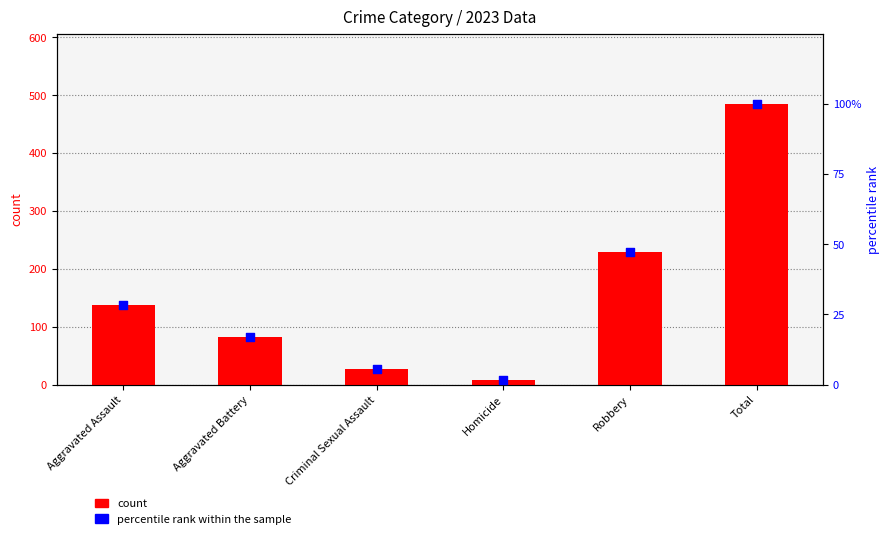

What are all the series names shown in the legend?

count, percentile rank within the sample